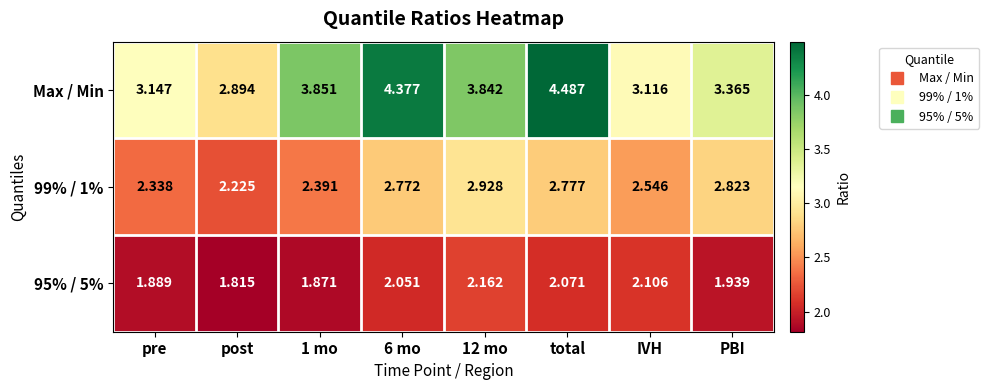

Which category has the lowest value across all series?

post